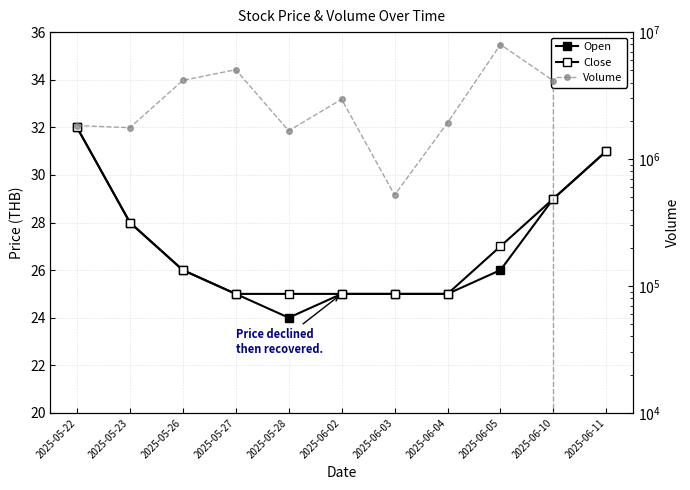

At 2025-05-26, list the series in order from largest to smallest.

Volume, Open, Close